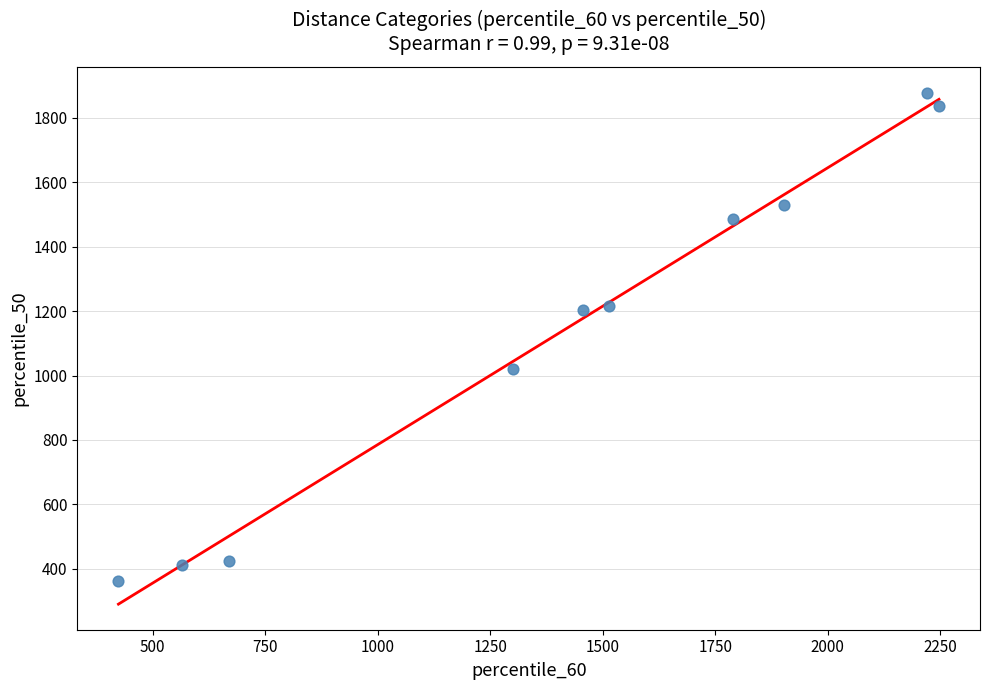

What is the average X value?

1408.9